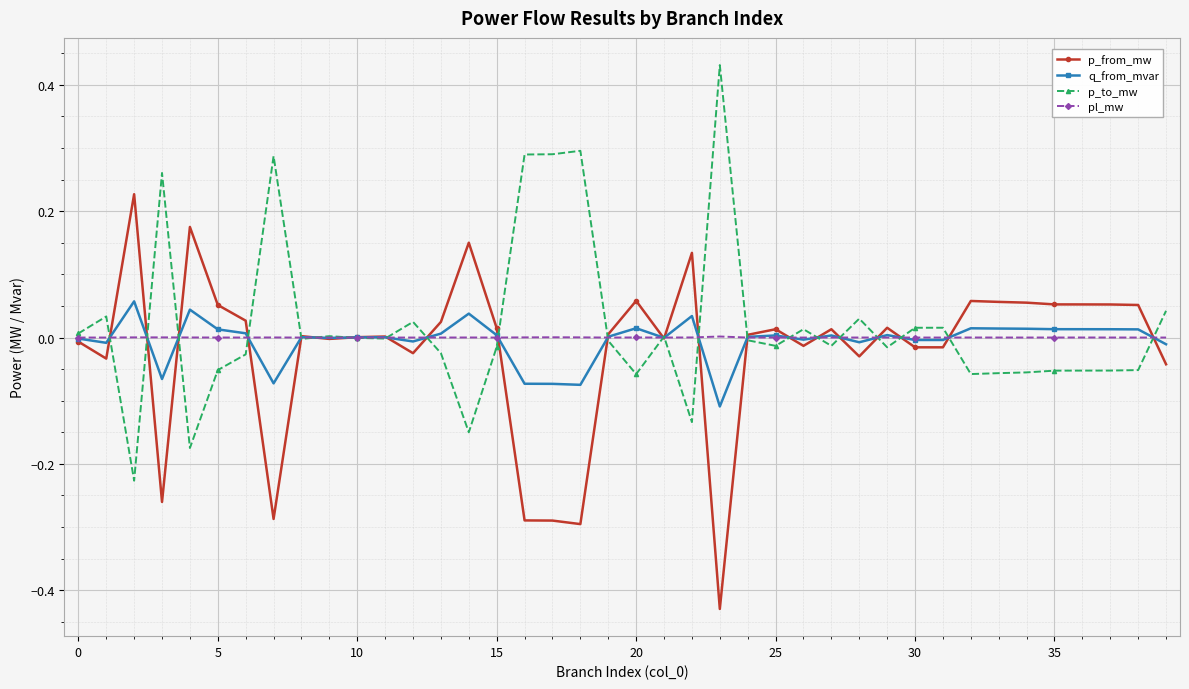

Does the chart display data point markers on the line(s)?

Yes